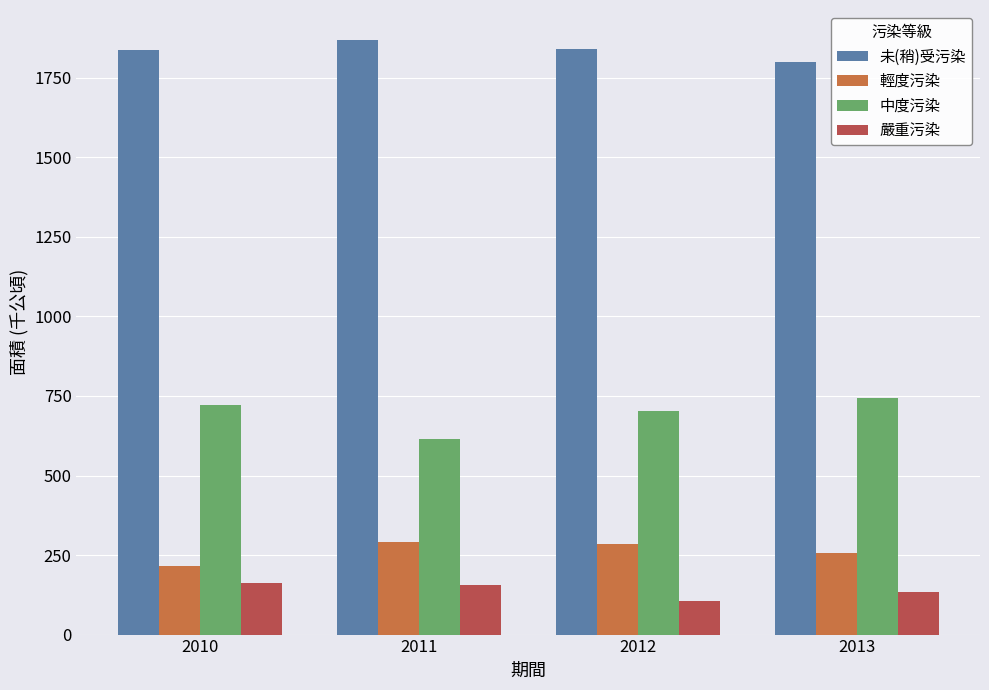

Rank the series at 2011 from lowest to highest value.

嚴重污染, 輕度污染, 中度污染, 未(稍)受污染